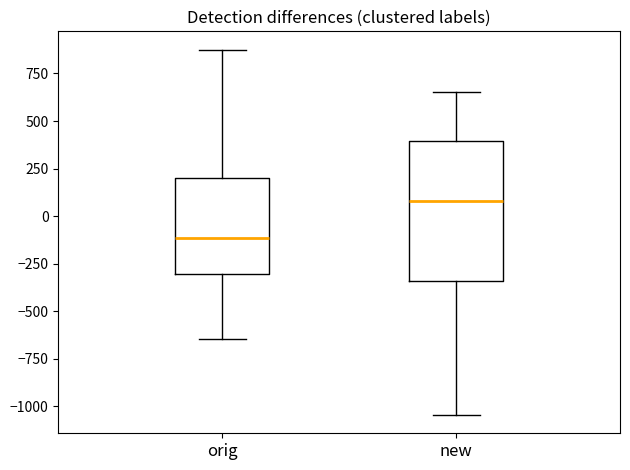

Where is the lower edge of the box for new on the y-axis? The values are not printed on the chart, so give them approximately, as read against the axis.

-350